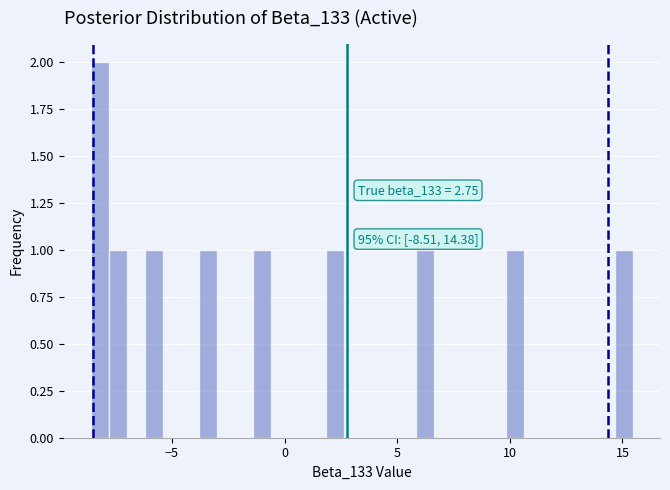

Around what value on the x-axis is the tallest bar? Give the approximate position of its centre, as read against the axis.

-8.0